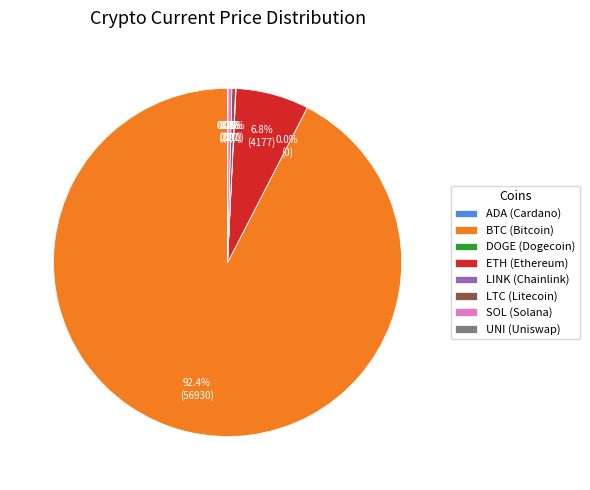

Is the sum of SOL (Solana) and BTC (Bitcoin) greater than half?

Yes